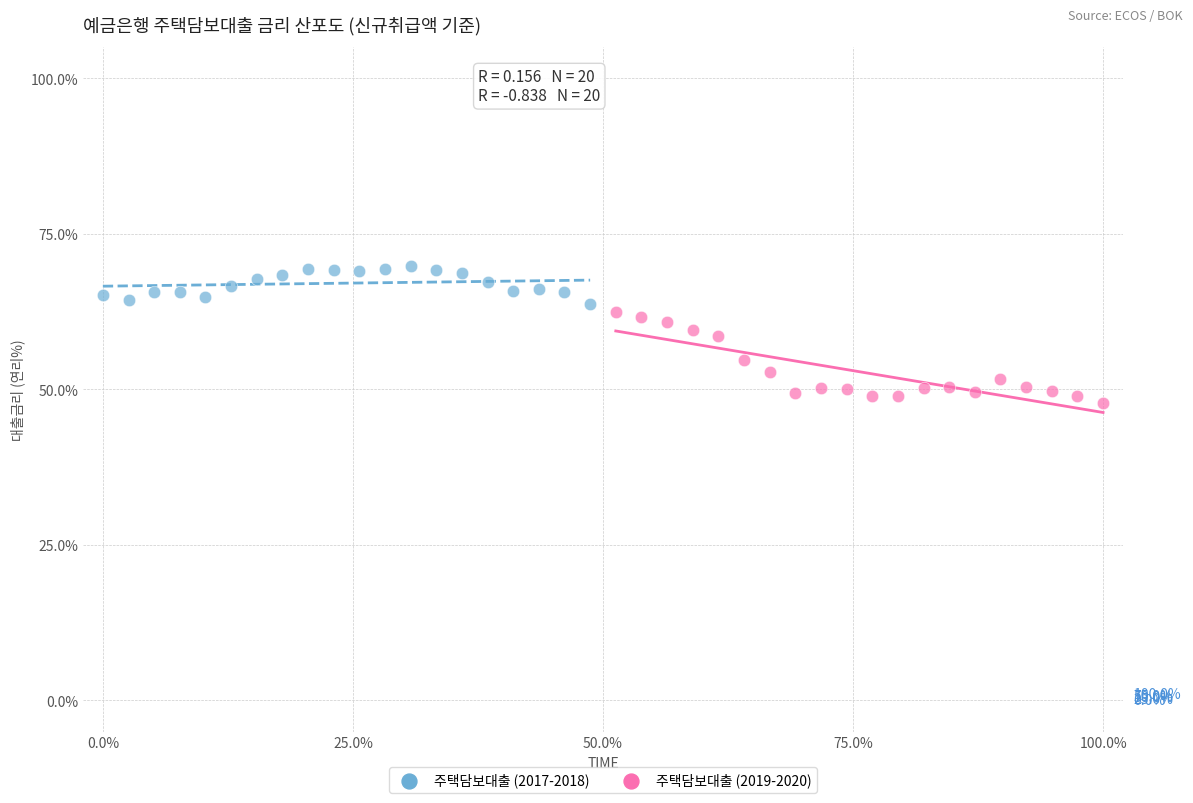

What are all the series names shown in the legend?

주택담보대출 (2017-2018), 주택담보대출 (2019-2020)